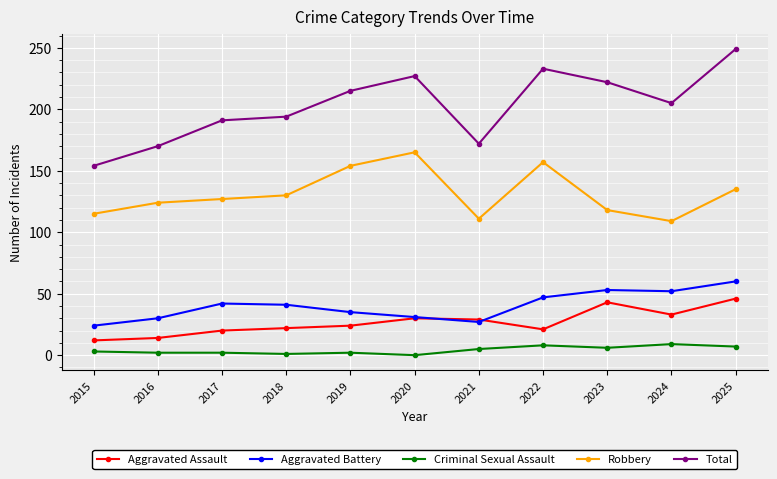

True or false: Criminal Sexual Assault and Aggravated Assault cross at least once.

False